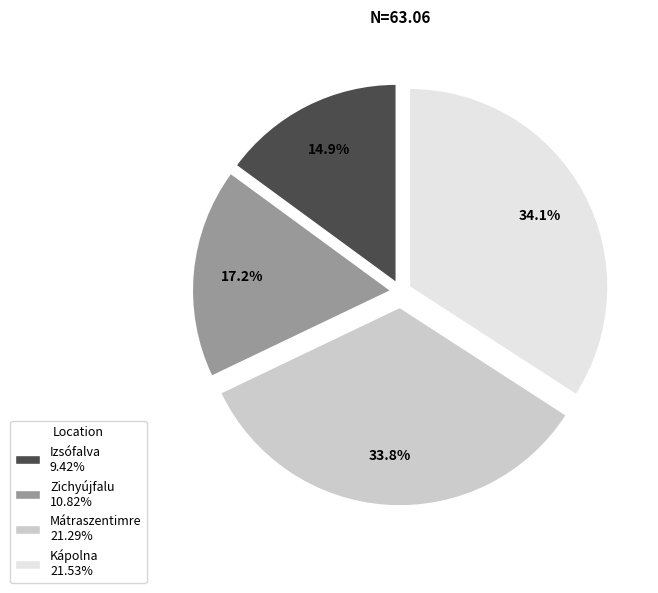

To the nearest percent, what is the difference between the Izsófalva and Kápolna slice percentages?

19%